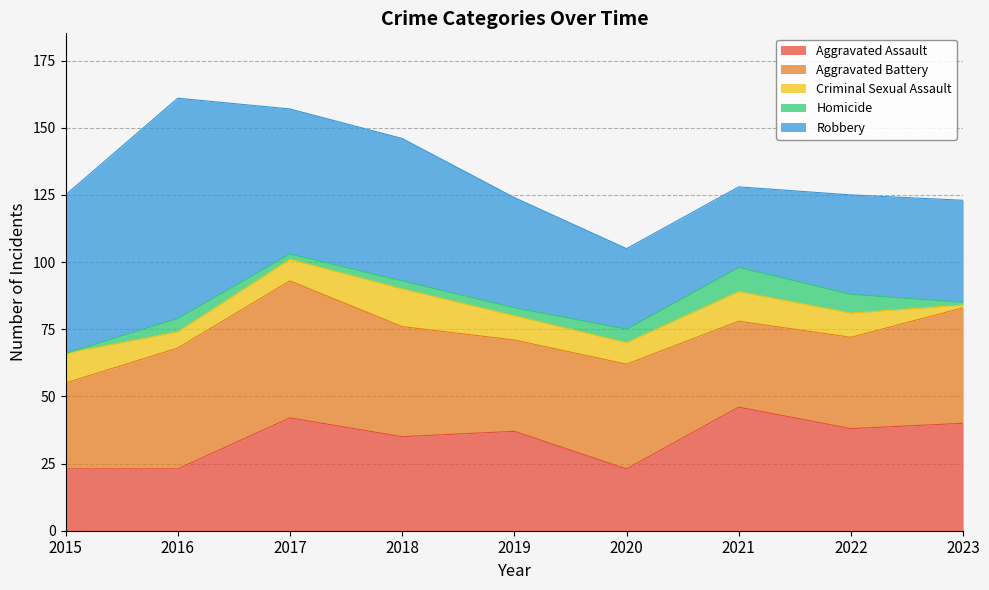

Reading left to right, transcribe all the data shown in this chart.

Aggravated Assault: 23	23	42	35	37	23	46	38	40
Aggravated Battery: 32	45	51	41	34	39	32	34	43
Criminal Sexual Assault: 11	6	8	14	9	8	11	9	1
Homicide: 0	5	2	3	3	5	9	7	1
Robbery: 59	82	54	53	41	30	30	37	38